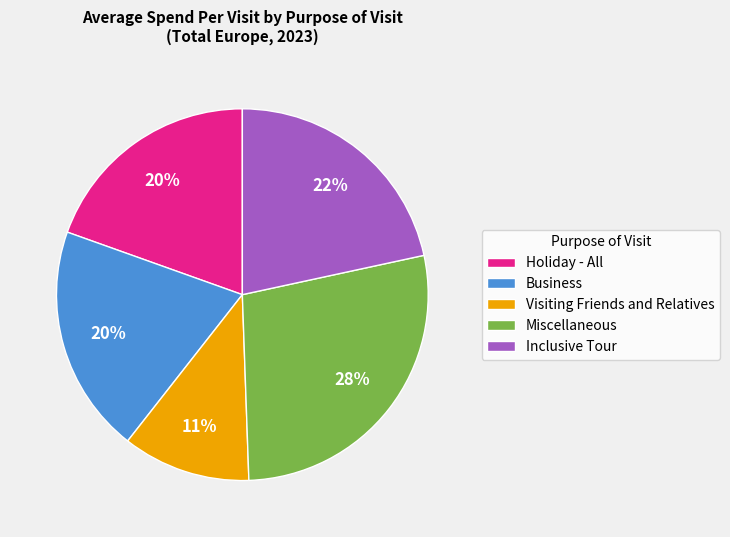

How many segments does this pie chart have?

5